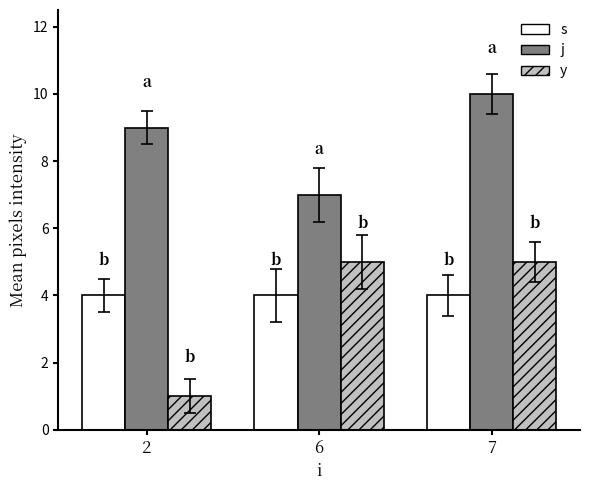

Is it true that s equals 4 at 7?

True